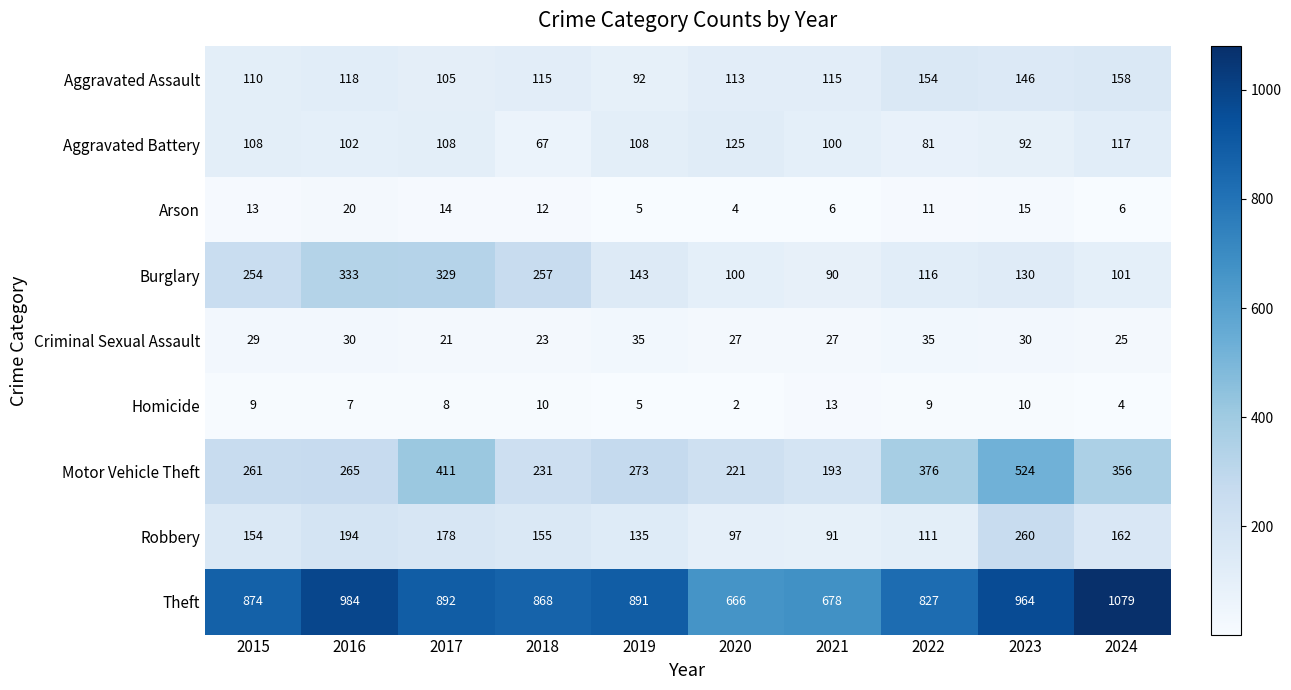

What is the total value across all series at 2018?

1738